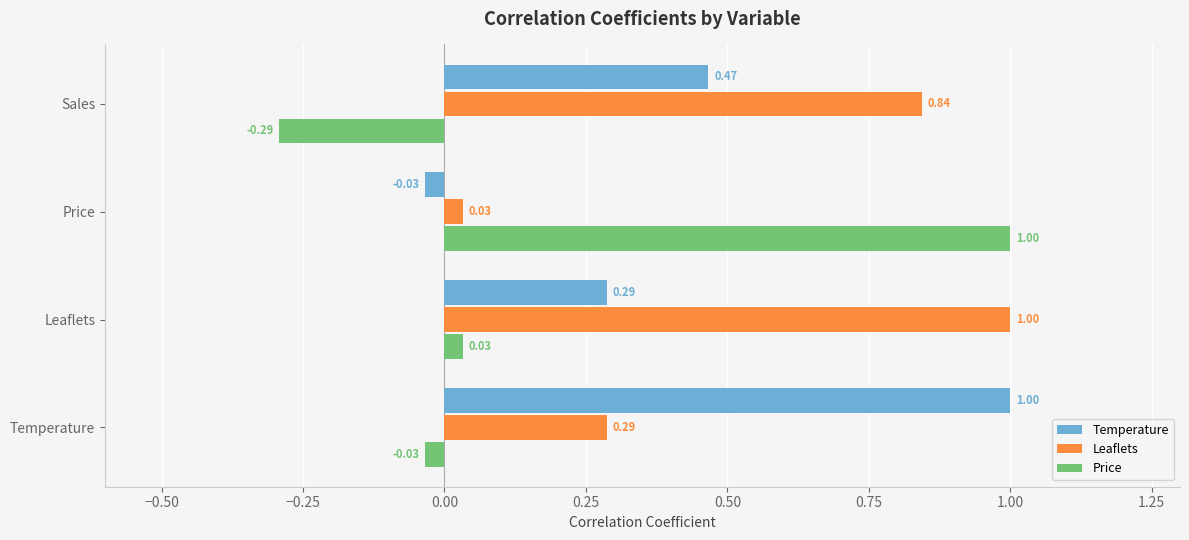

Which category has the highest value in the Temperature series?

Temperature